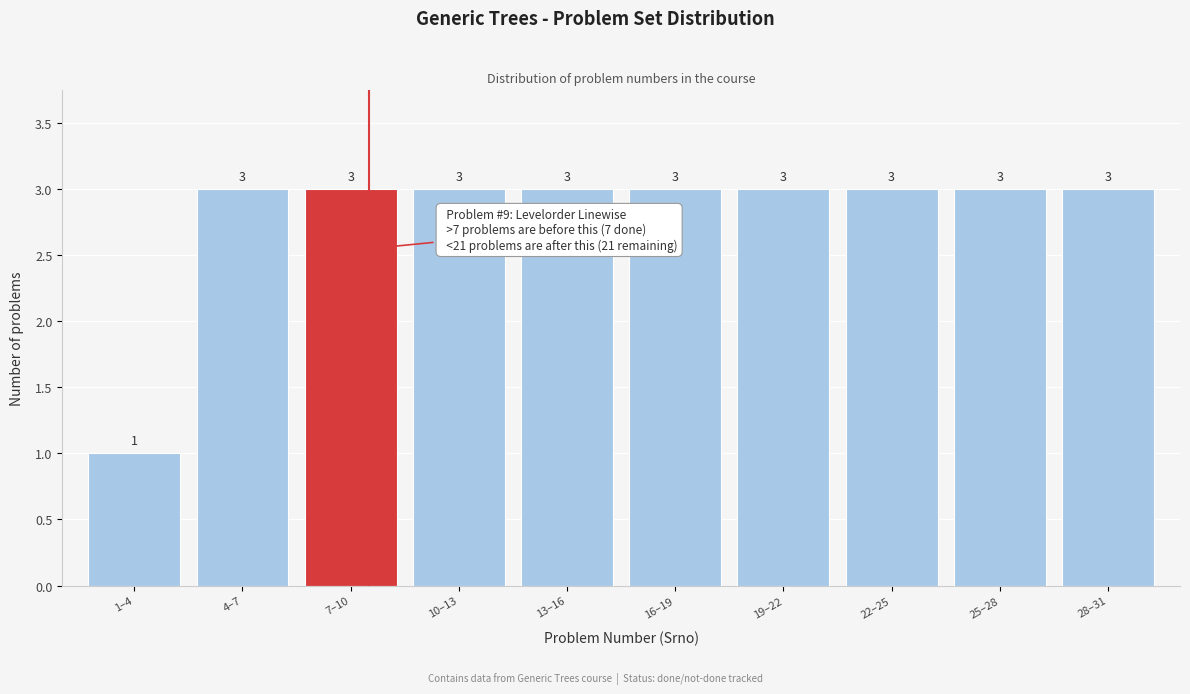

Reading left to right, extract all data points from this chart.

1–4=1	4–7=3	7–10=3	10–13=3	13–16=3	16–19=3	19–22=3	22–25=3	25–28=3	28–31=3